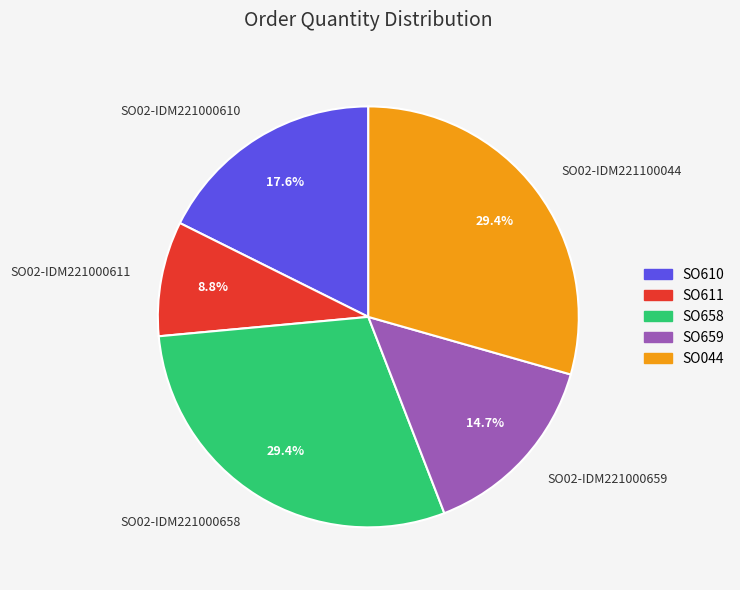

How much of the chart is everything except SO659?

85.3%